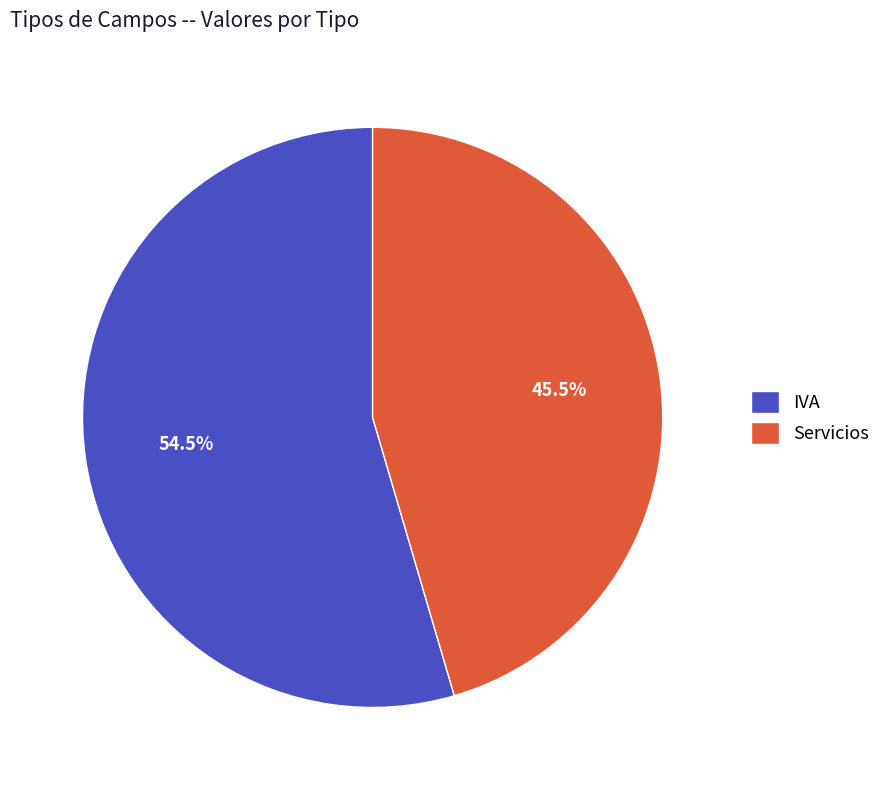

Rank the categories by value from highest to lowest.

IVA, Servicios